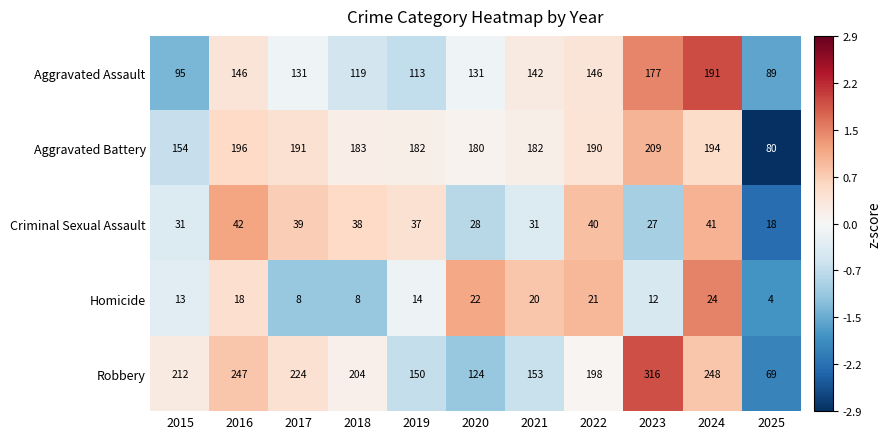

What is the approximate value of Homicide at 2016?

18